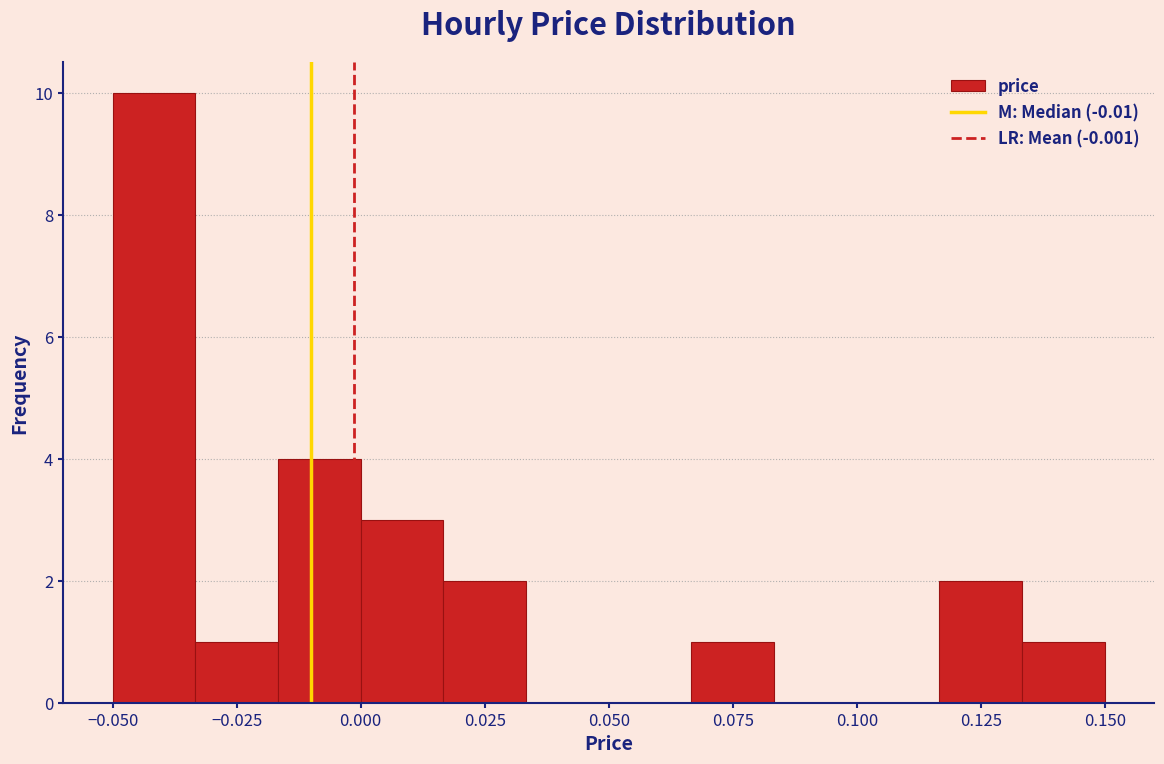

Around what value on the x-axis is the tallest bar? Give the approximate position of its centre, as read against the axis.

-0.040